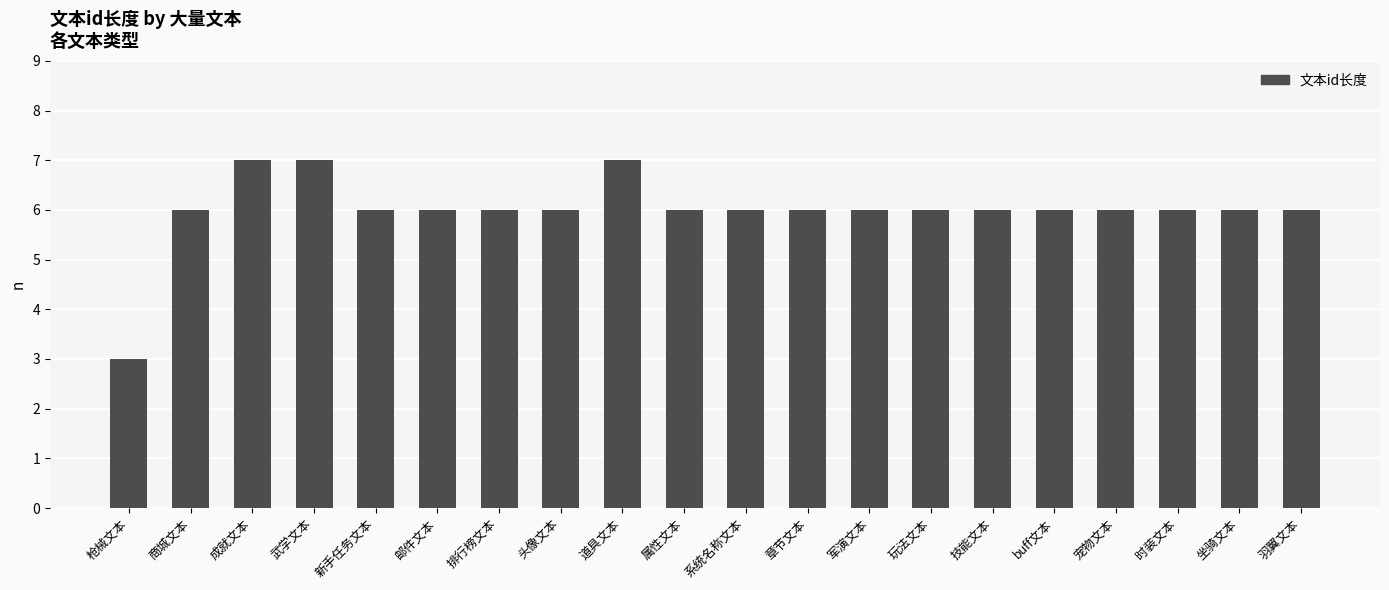

Count the number of categories in the chart.

20